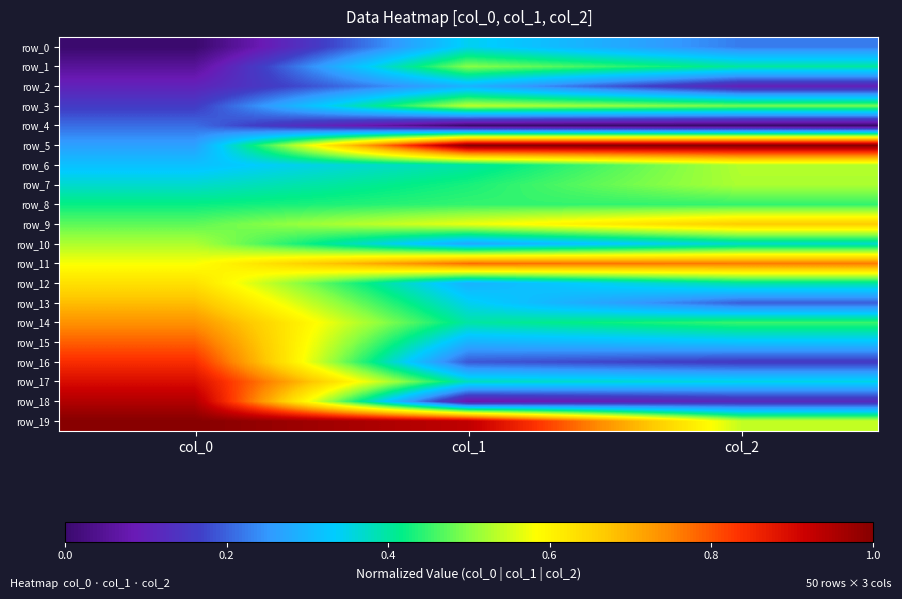

The row_4 series shows 0.0 at col_2. True or false?

True